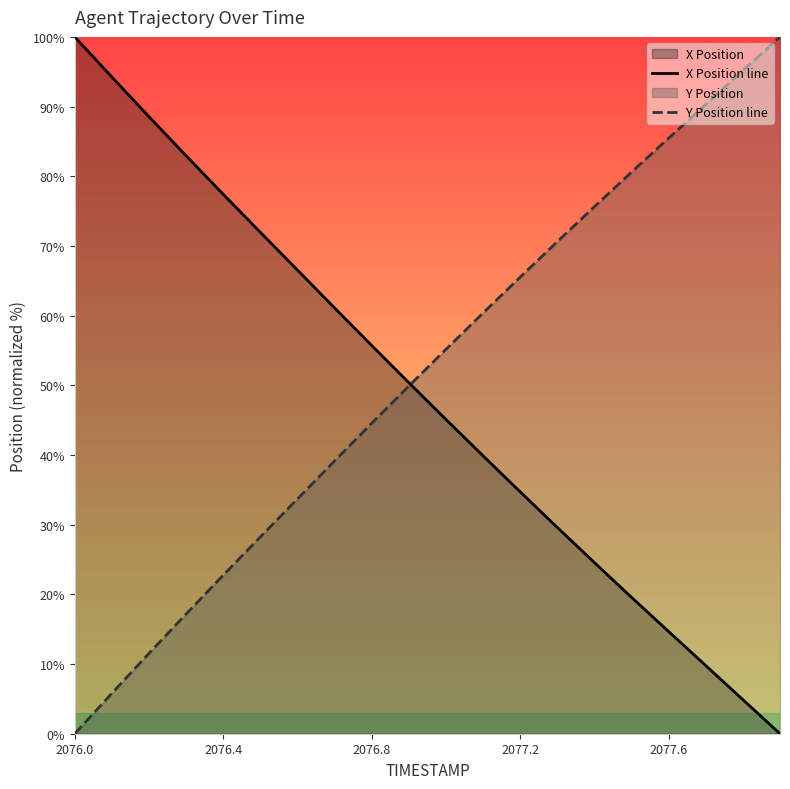

Reading left to right, what are all the values shown in this chart?

X Position line: 100.0	94.2	88.5	82.9	77.4	72.0	66.5	61.1	55.7	50.4	45.1	39.9	34.7	29.6	24.6	19.6	14.7	9.8	4.9	0.0
Y Position line: 0.0	5.8	11.5	17.2	22.8	28.2	33.7	39.1	44.5	49.9	55.2	60.4	65.5	70.6	75.6	80.6	85.5	90.3	95.2	100.0